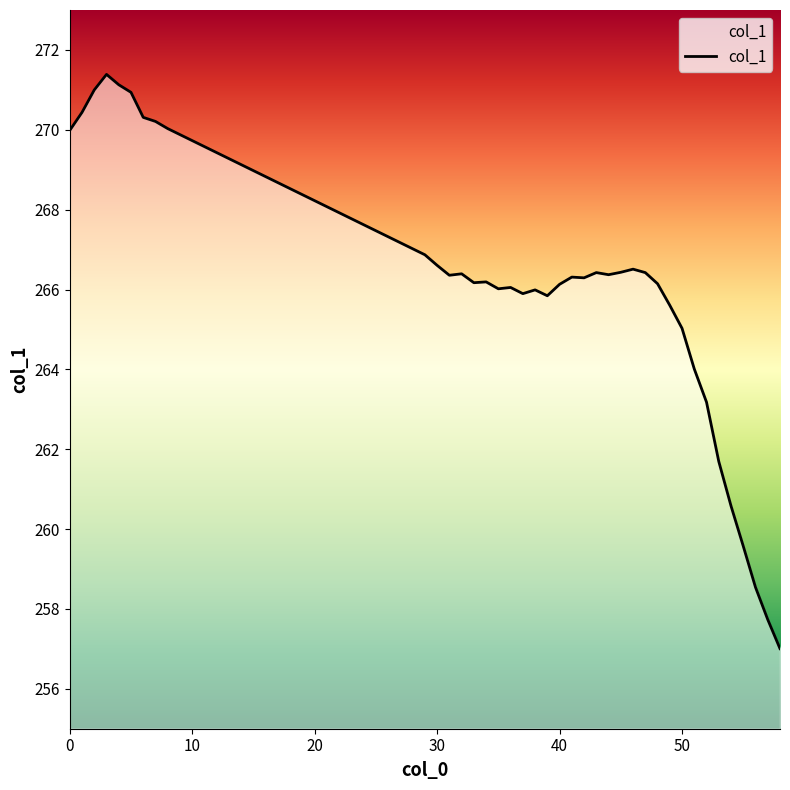

What is the difference between the maximum and minimum values?

14.4